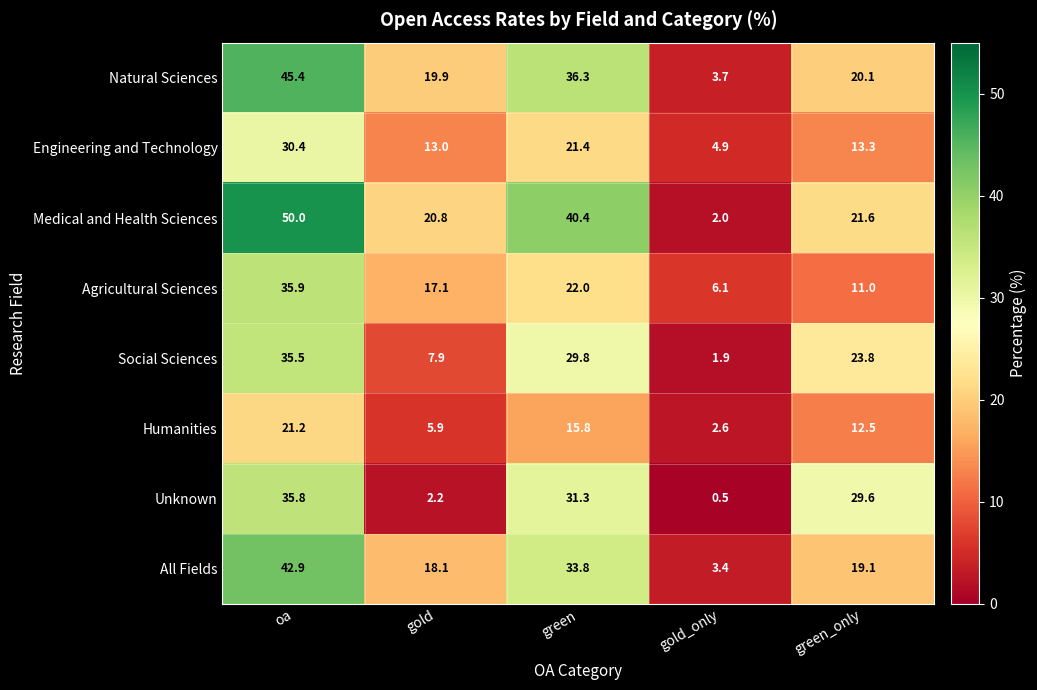

What is the total value across all series at green?

230.8